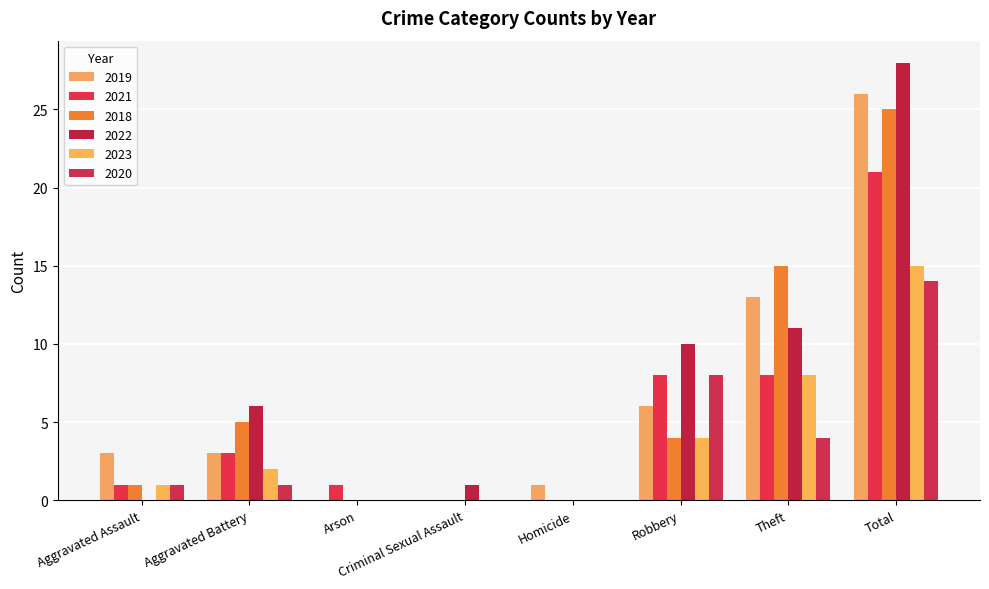

How many bars are there in each group?

6